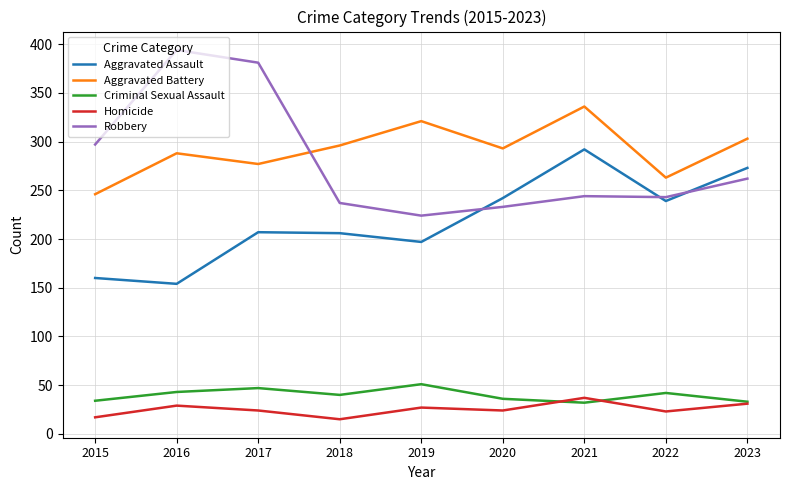

What is the difference between the Criminal Sexual Assault values at 2016 and 2020?

7